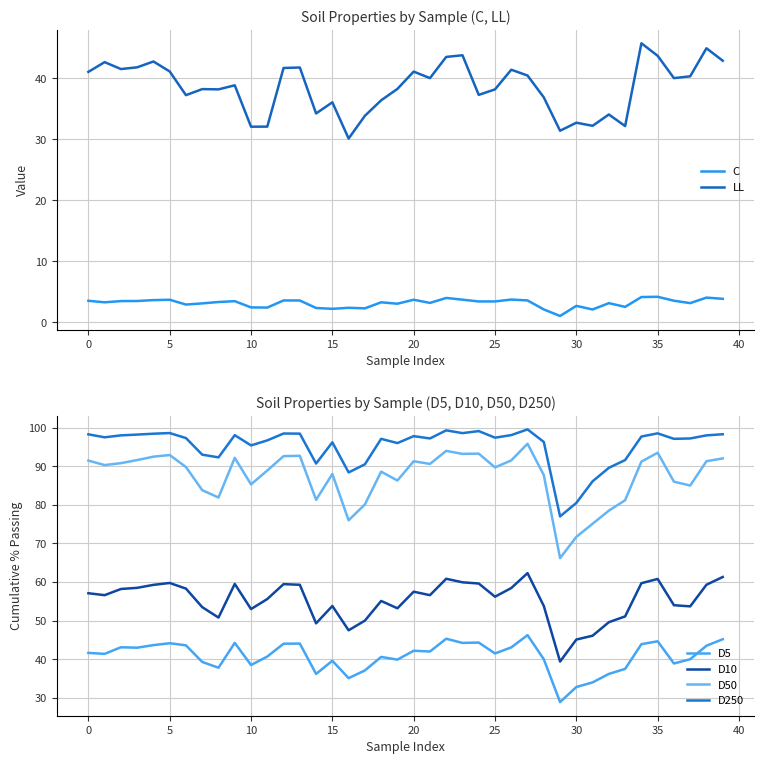

At which category does the chart reach its minimum across all series?

29